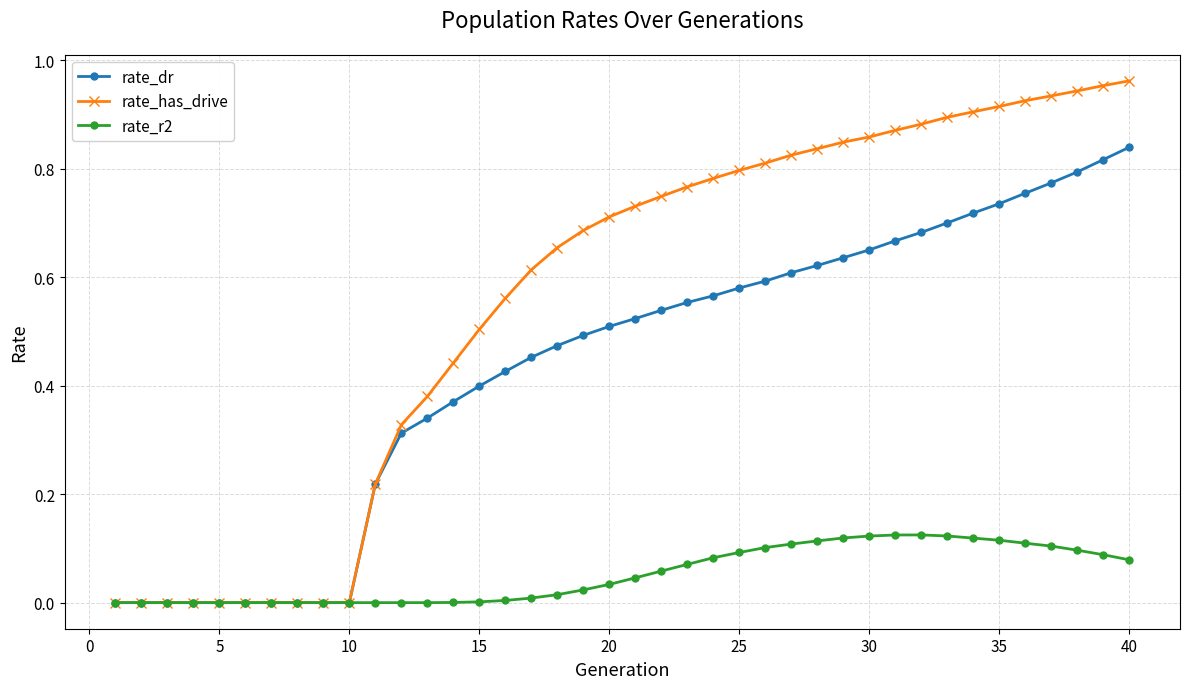

How many rate_dr values are between 0 and 1?

40